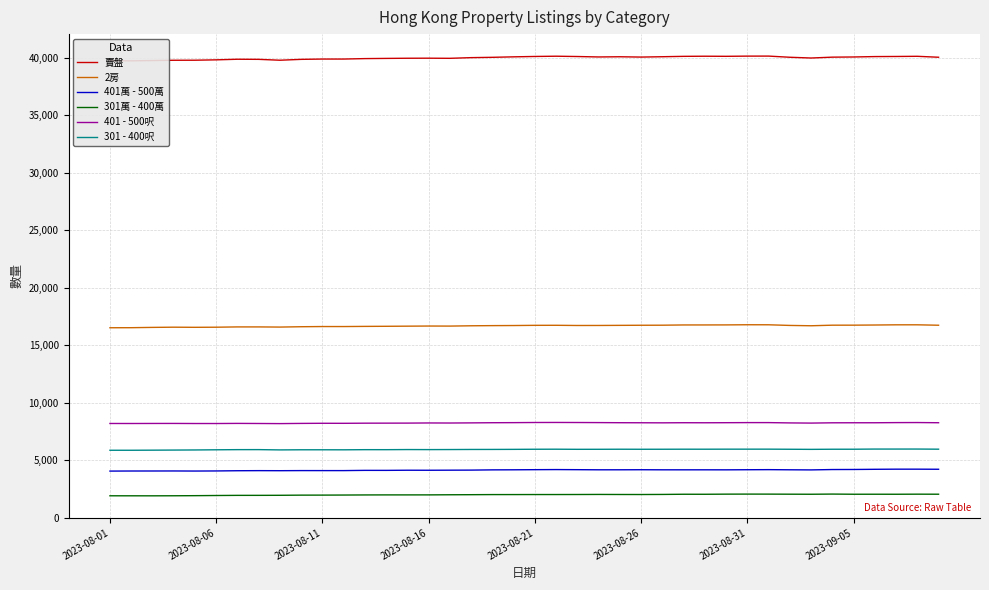

True or false: 301 - 400呎 has a value of 5899 at 2023-08-11.

True